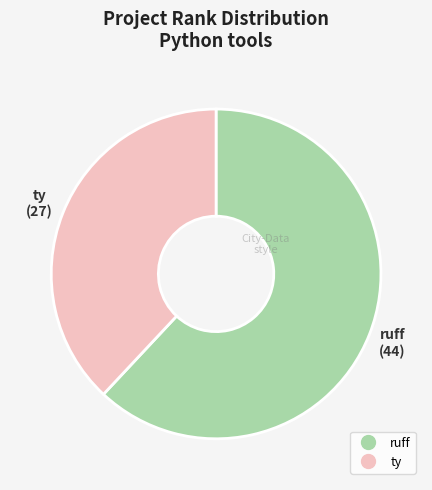

Is the sum of ty and ruff greater than half?

Yes